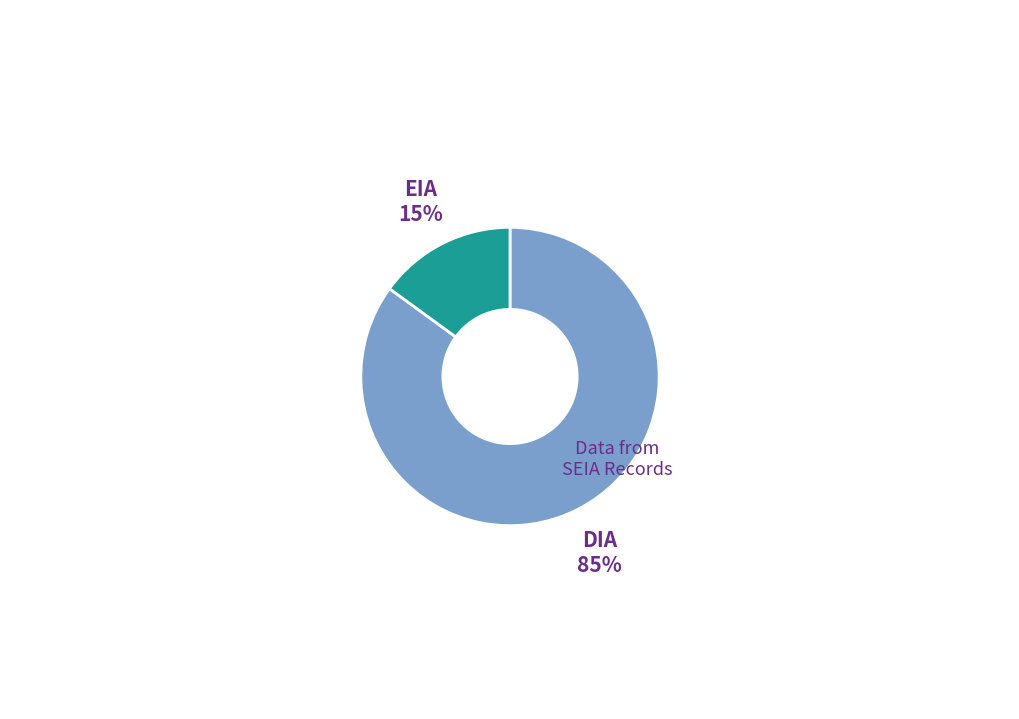

What percentage is the DIA slice, to the nearest percent?

85%